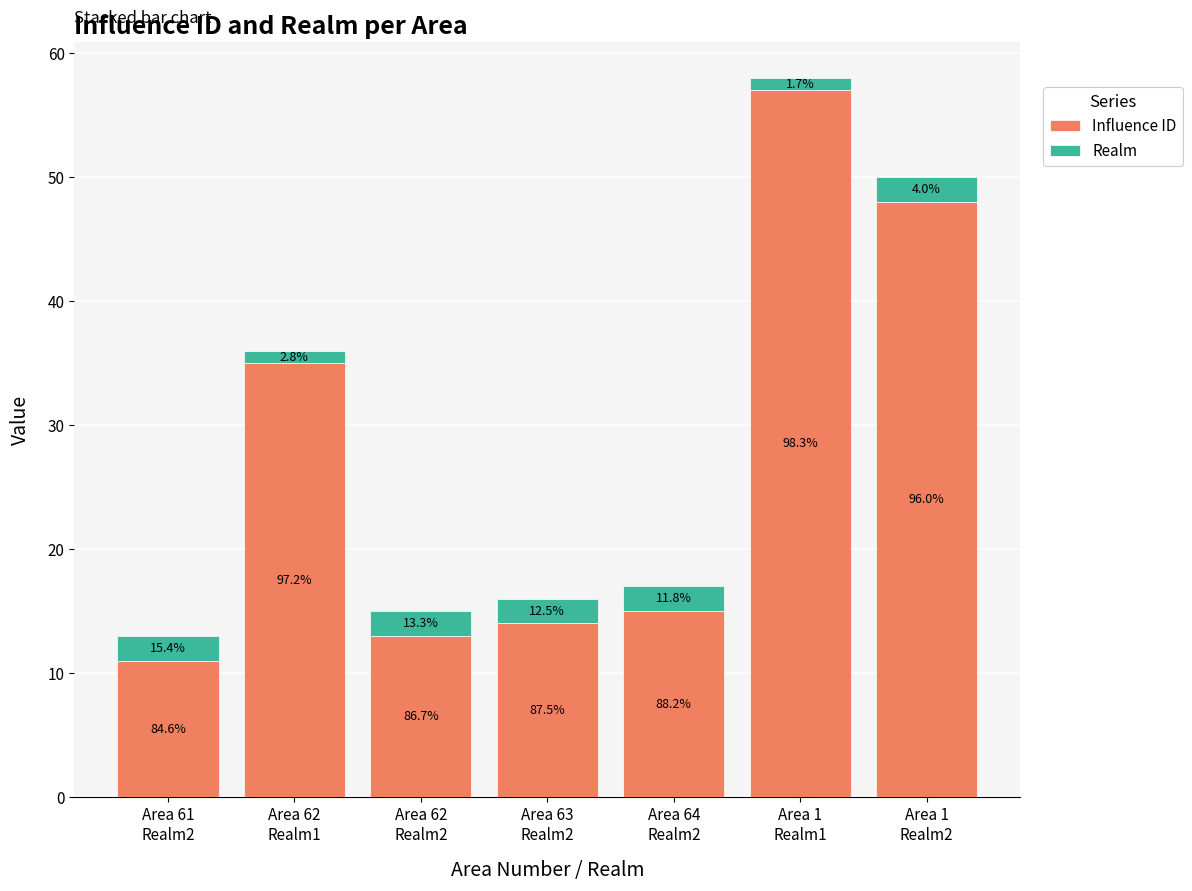

At how many categories does at least one series exceed 26?

3